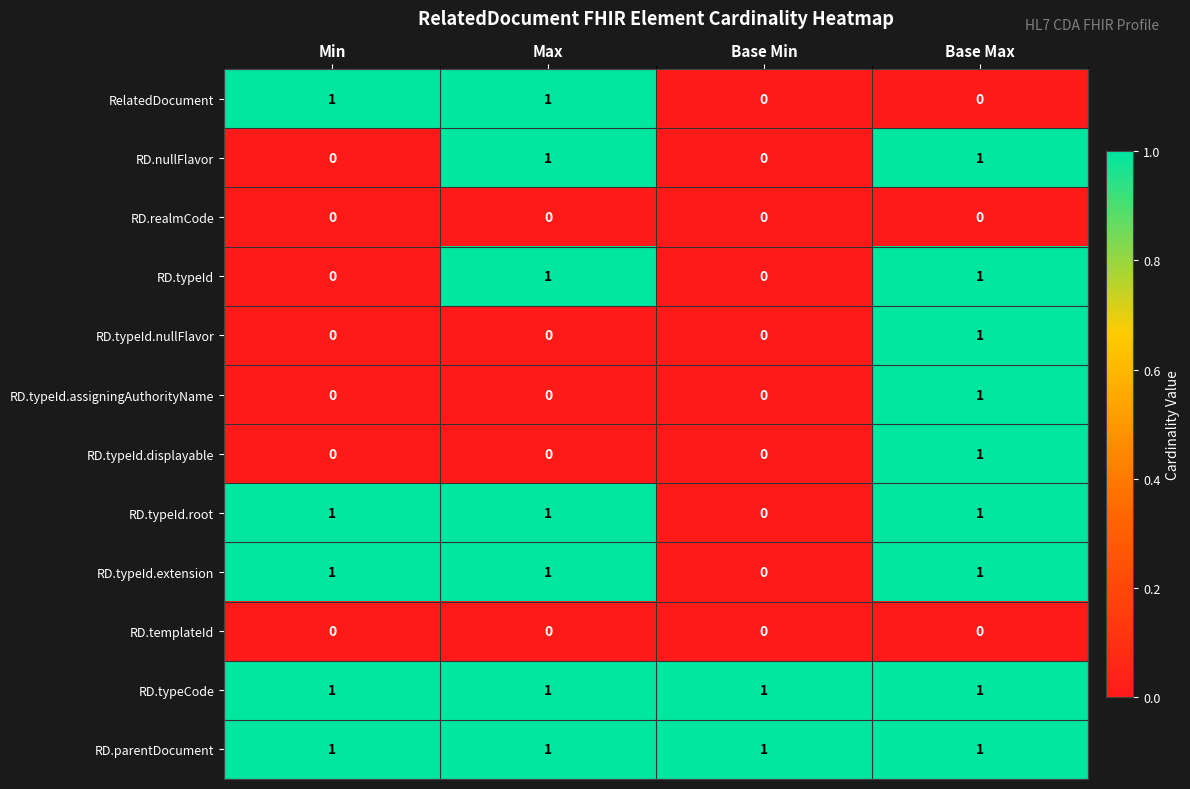

At which category is the sum across all series the highest?

Base Max